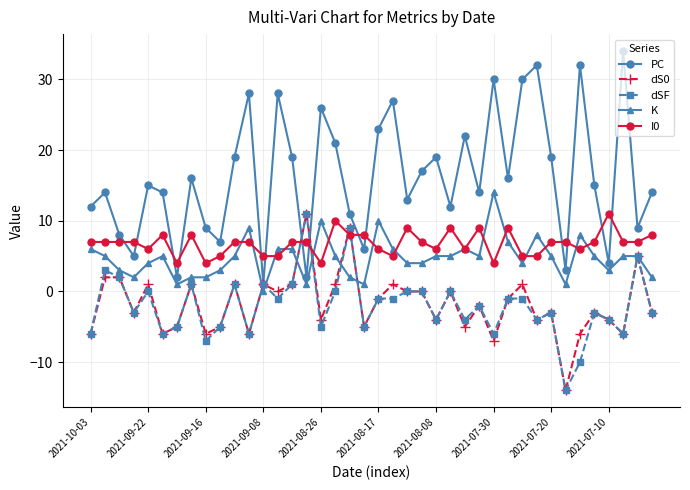

What is the maximum value shown in the chart?

34